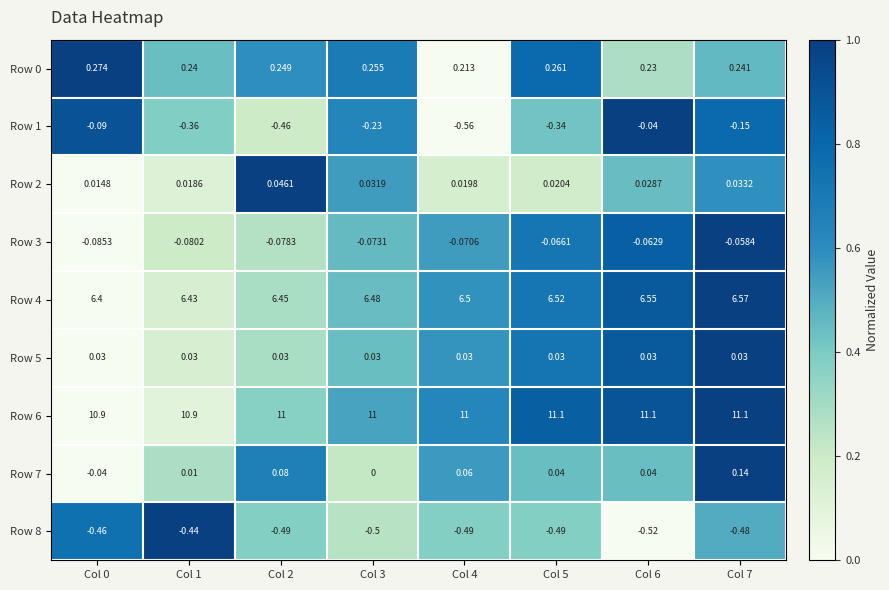

Is the value of Row 4 at Col 4 greater than the value of Row 1 at Col 4?

Yes